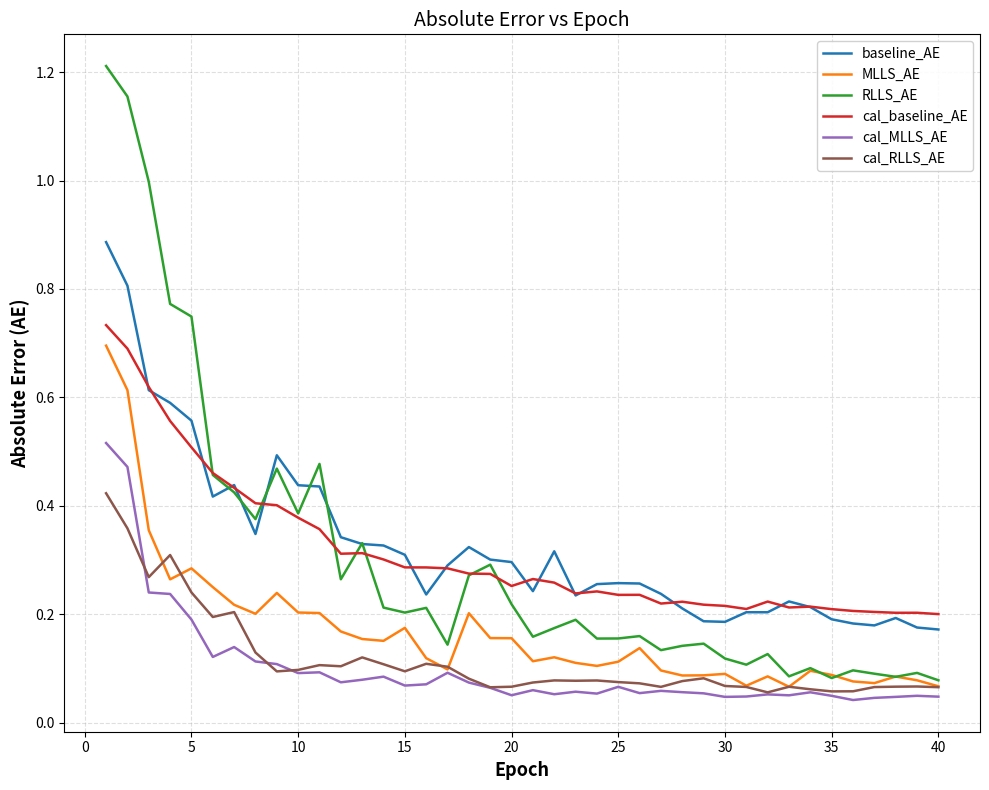

Which series has the widest spread of values?

RLLS_AE